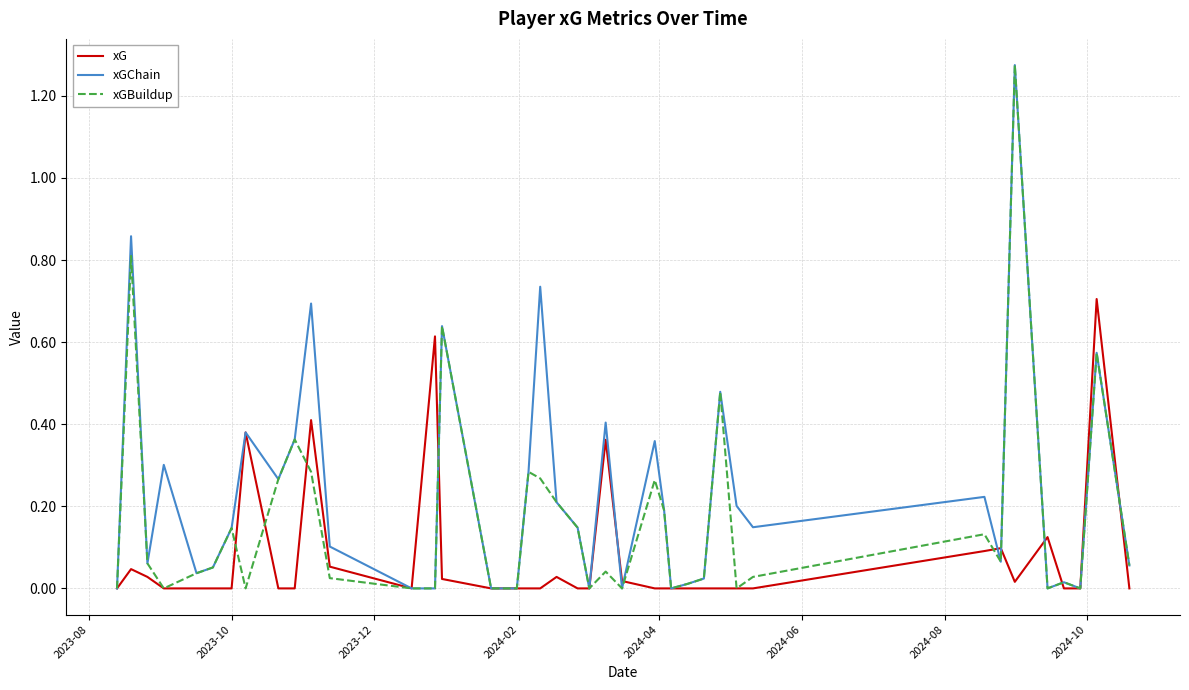

Rank the series by their average value, from lowest to highest.

xG, xGBuildup, xGChain